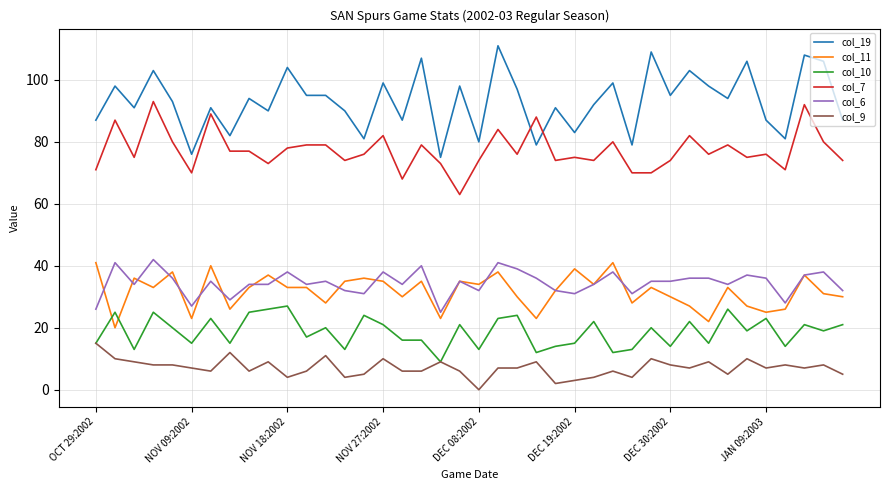

True or false: col_7 and col_6 cross at least once.

False